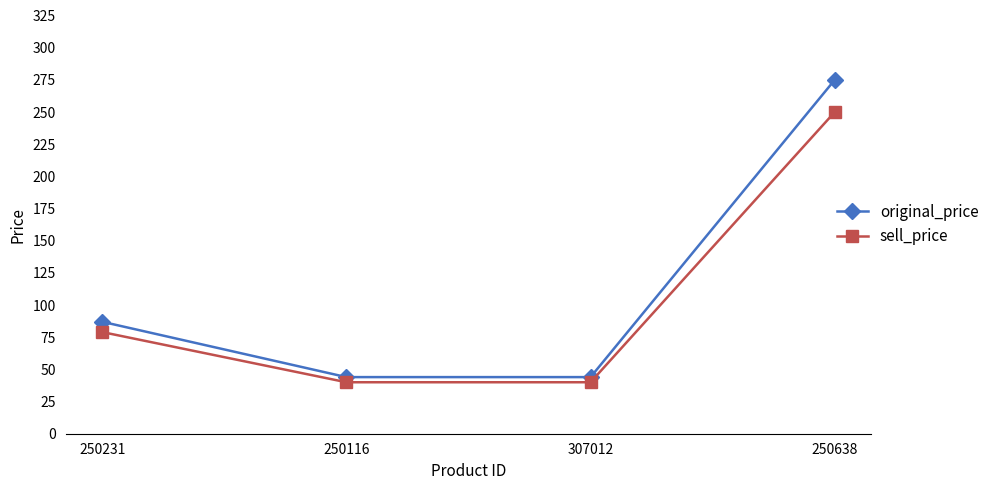

Which category has the highest value in the sell_price series?

250638